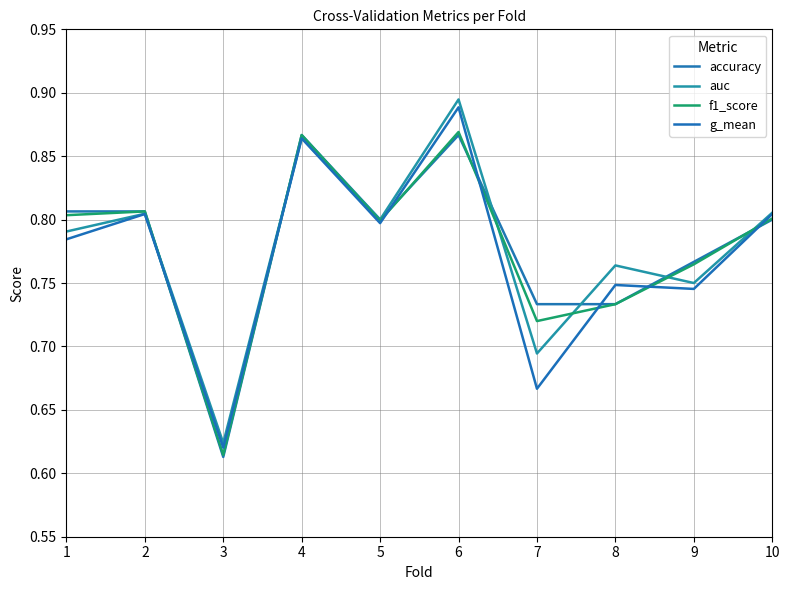

At which label does auc reach its peak?

6